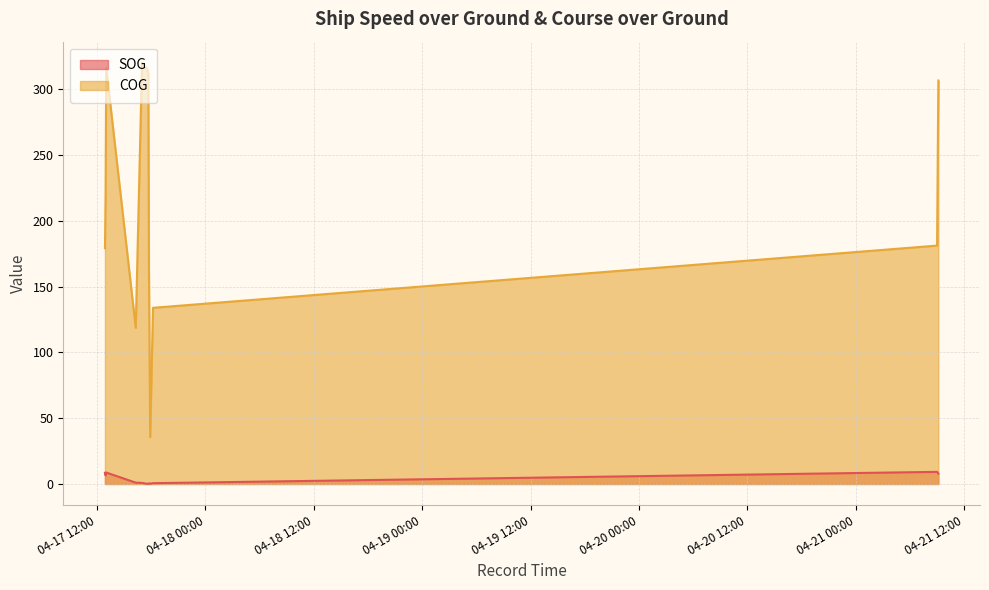

Reading left to right, transcribe all the data shown in this chart.

SOG: 2024-04-17 12:52:26=8.5	2024-04-17 12:56:34=6.5	2024-04-17 13:00:45=8.7	2024-04-17 16:16:55=1.0	2024-04-17 16:58:37=0.8	2024-04-17 17:34:11=0.1	2024-04-17 17:40:29=0.1	2024-04-17 17:44:35=0.5	2024-04-17 17:52:50=0.2	2024-04-17 18:11:26=0.6	2024-04-21 09:00:02=9.2	2024-04-21 09:08:25=7.9
COG: 2024-04-17 12:52:26=179.2	2024-04-17 12:56:34=220.6	2024-04-17 13:00:45=316.5	2024-04-17 16:16:55=118.7	2024-04-17 16:58:37=320.2	2024-04-17 17:34:11=315.3	2024-04-17 17:40:29=311.6	2024-04-17 17:44:35=164.7	2024-04-17 17:52:50=35.6	2024-04-17 18:11:26=133.9	2024-04-21 09:00:02=181.2	2024-04-21 09:08:25=306.7